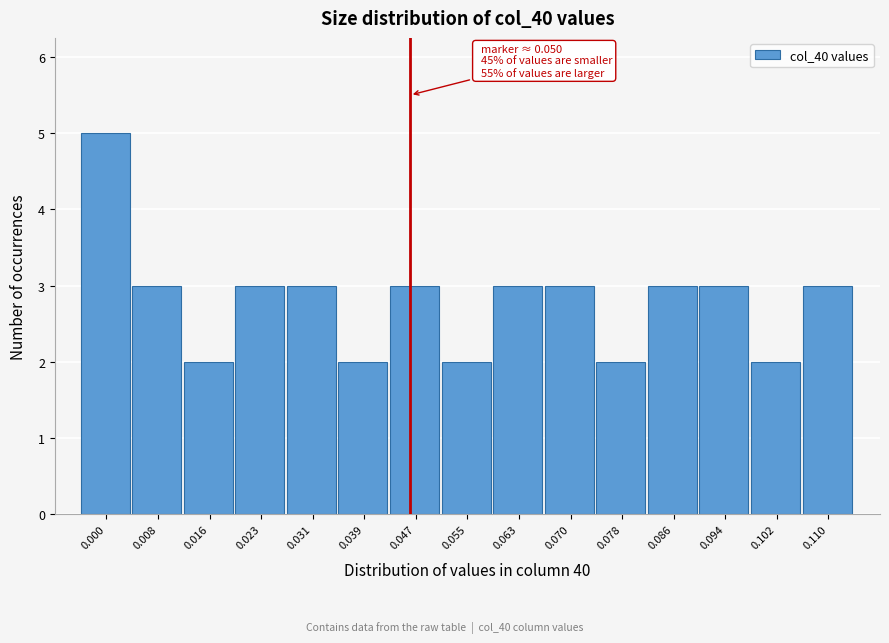

Reading left to right, transcribe all the data shown in this chart.

0.000=5	0.008=3	0.016=2	0.023=3	0.031=3	0.039=2	0.047=3	0.055=2	0.063=3	0.070=3	0.078=2	0.086=3	0.094=3	0.102=2	0.110=3